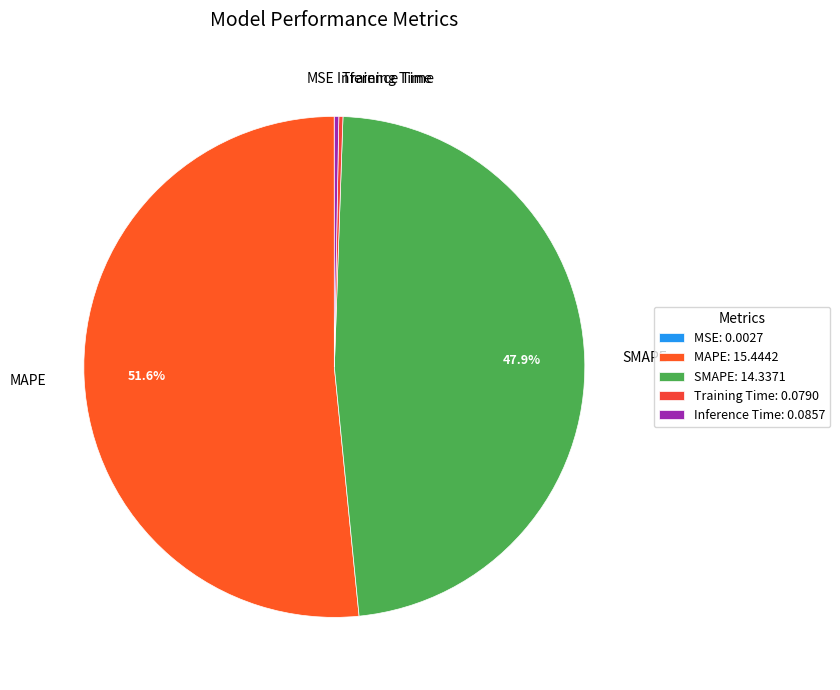

To the nearest percent, what is the difference between the largest and smallest slice percentages?

52%